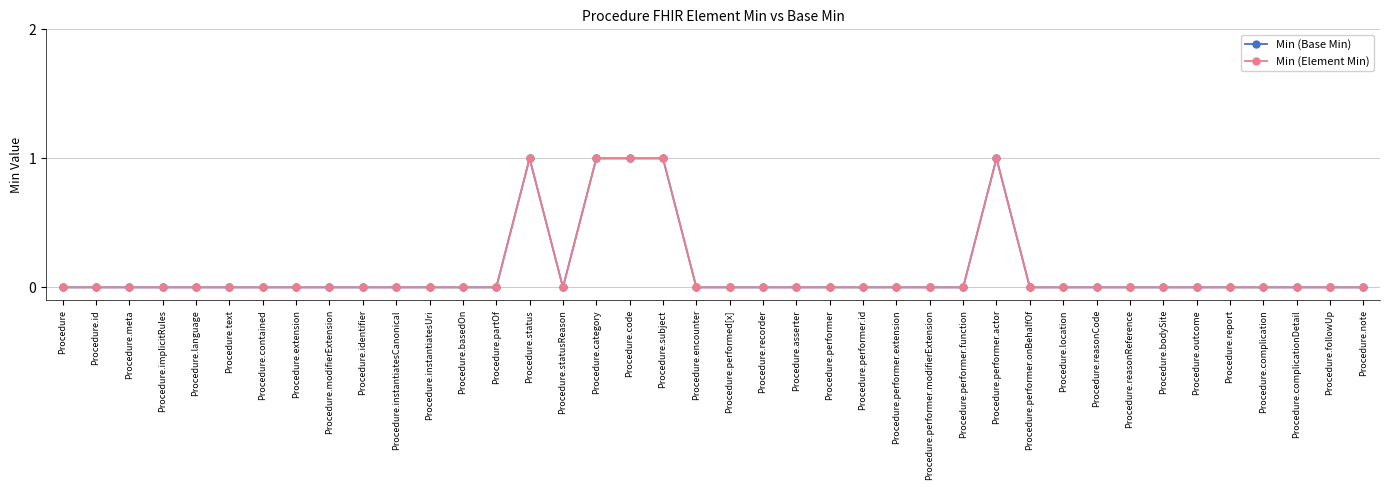

Rank the categories by Min (Base Min) value from lowest to highest.

Procedure, Procedure.id, Procedure.meta, Procedure.implicitRules, Procedure.language, Procedure.text, Procedure.contained, Procedure.extension, Procedure.modifierExtension, Procedure.identifier, Procedure.instantiatesCanonical, Procedure.instantiatesUri, Procedure.basedOn, Procedure.partOf, Procedure.statusReason, Procedure.encounter, Procedure.performed[x], Procedure.recorder, Procedure.asserter, Procedure.performer, Procedure.performer.id, Procedure.performer.extension, Procedure.performer.modifierExtension, Procedure.performer.function, Procedure.performer.onBehalfOf, Procedure.location, Procedure.reasonCode, Procedure.reasonReference, Procedure.bodySite, Procedure.outcome, Procedure.report, Procedure.complication, Procedure.complicationDetail, Procedure.followUp, Procedure.note, Procedure.status, Procedure.category, Procedure.code, Procedure.subject, Procedure.performer.actor